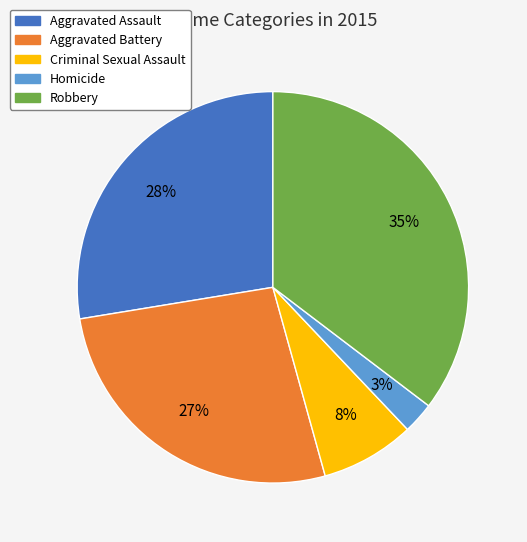

What is the largest slice in the pie chart?

Robbery